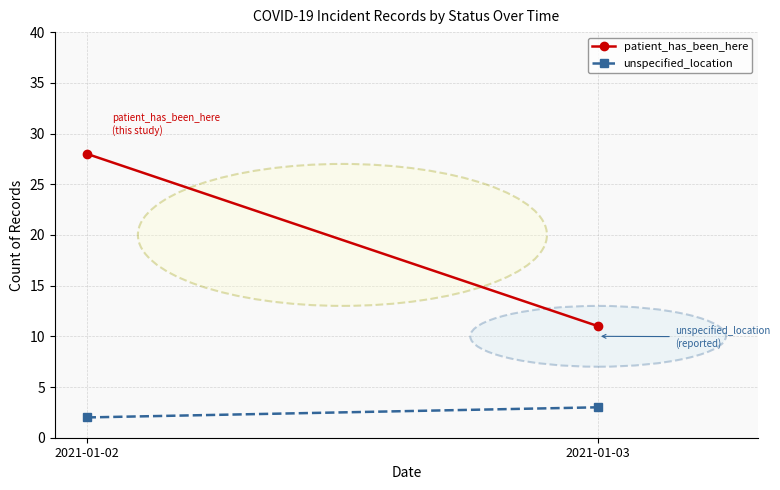

Count the number of data series in this chart.

2